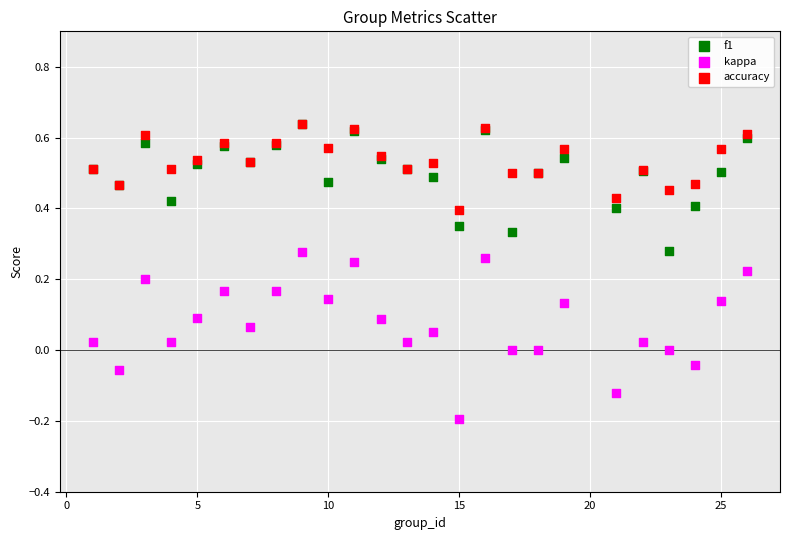

What are all the series names shown in the legend?

f1, kappa, accuracy